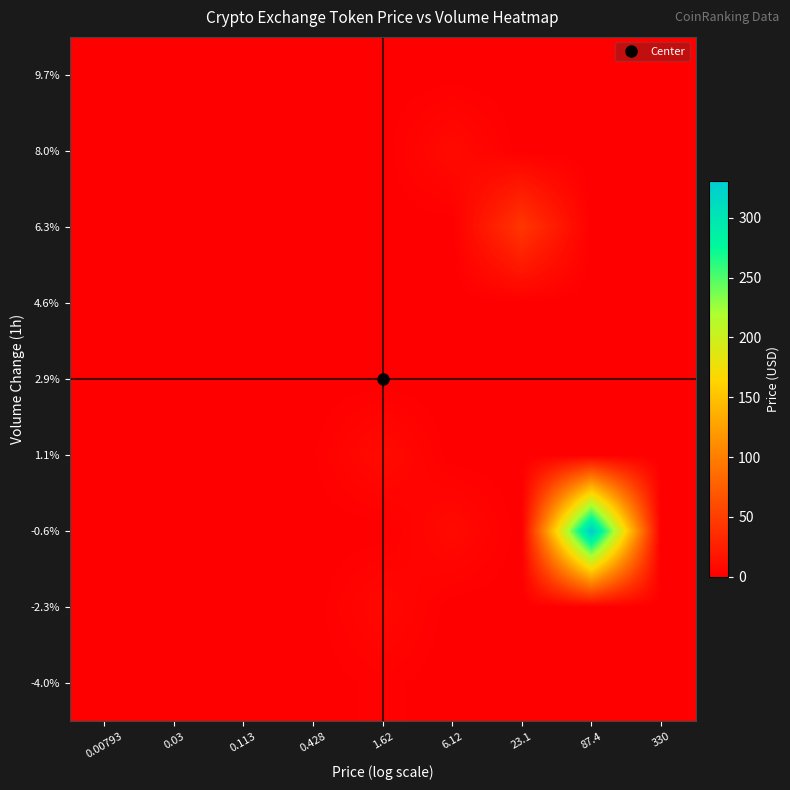

How many data points does each series have?

9